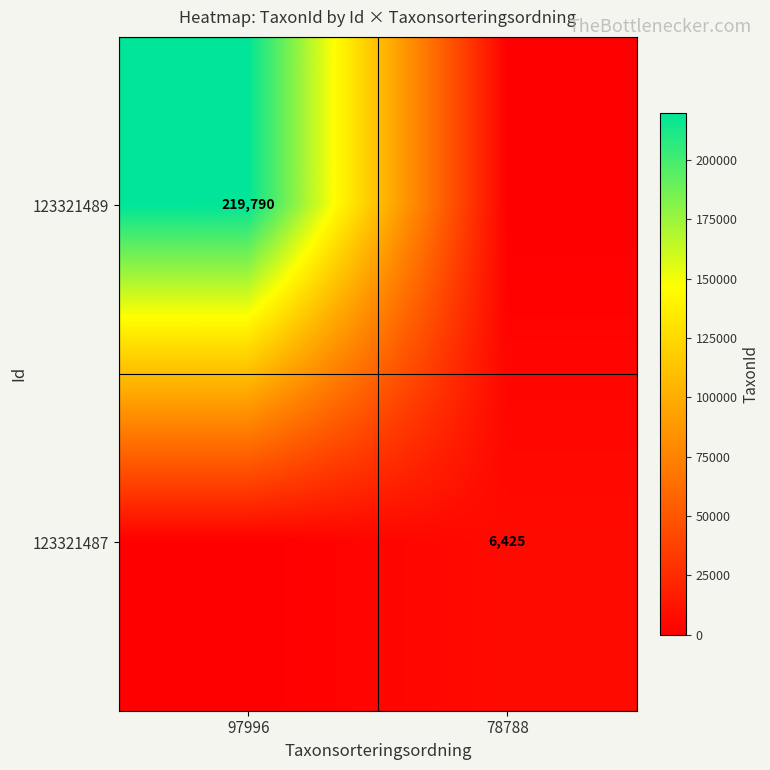

The value of 123321489 at 97996 is 219790. True or false?

True